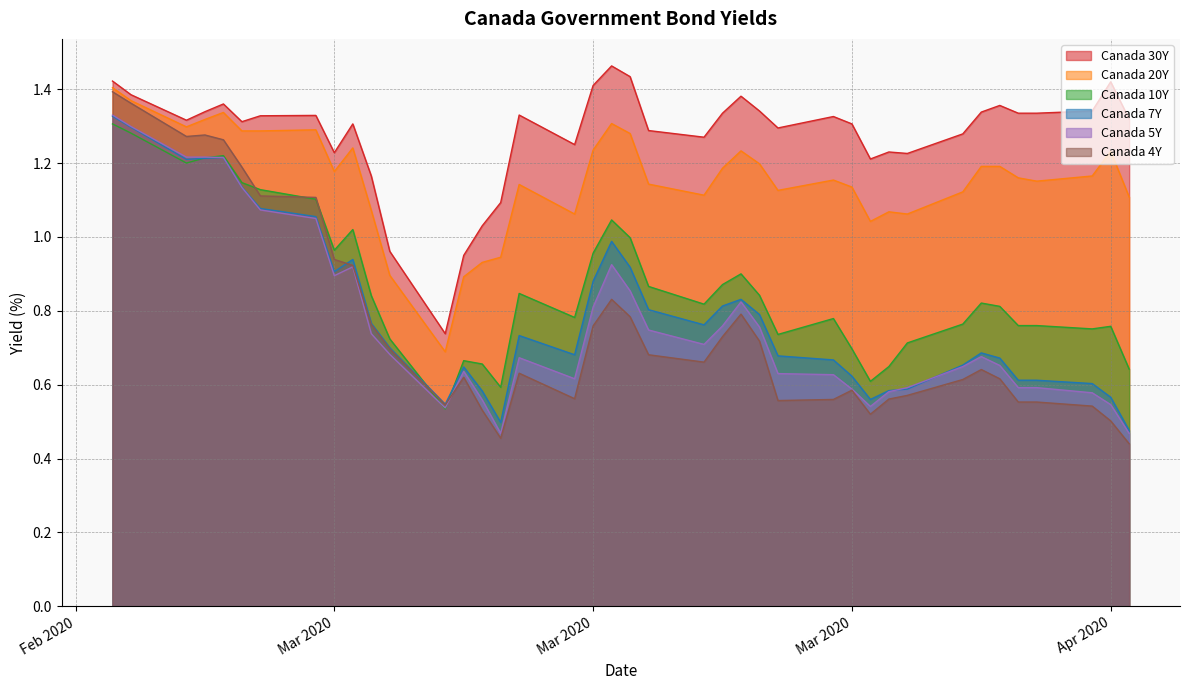

Which has a higher value, 2020-02-28 or 2020-03-19?

2020-03-19